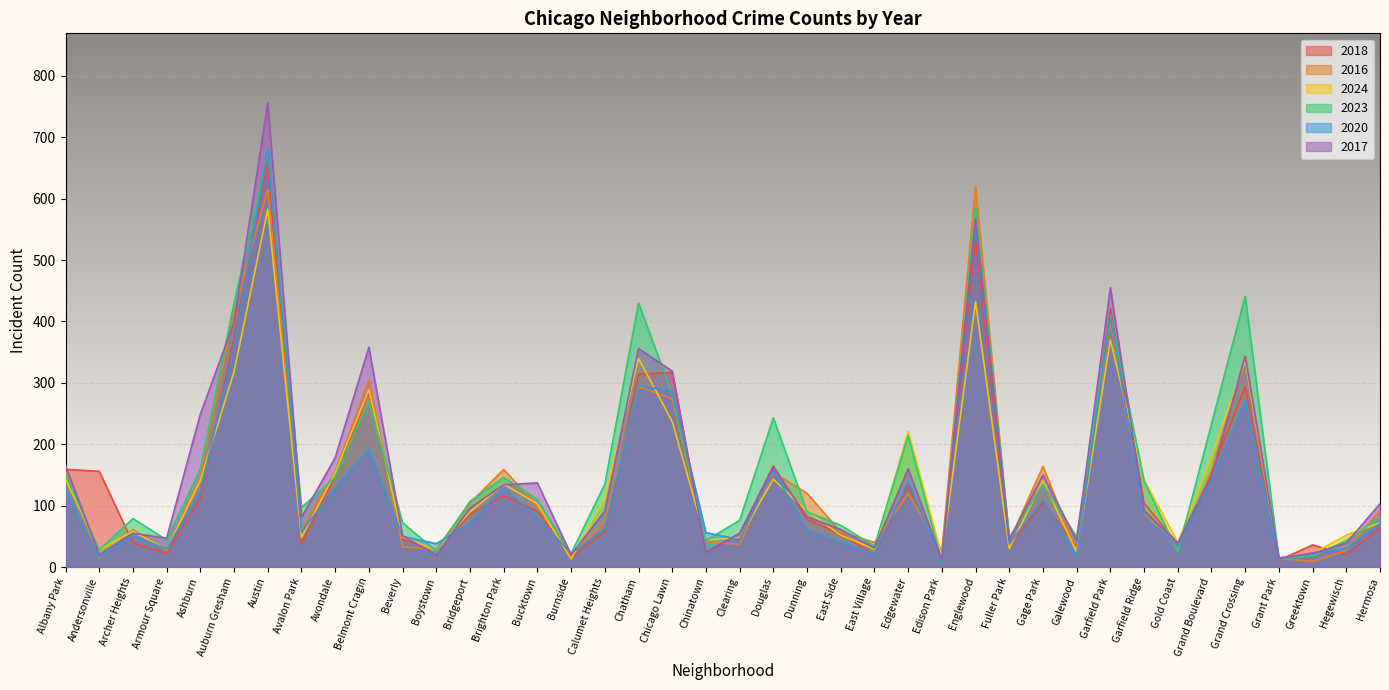

Rank the series at Gold Coast from highest to lowest value.

2024, 2017, 2018, 2020, 2016, 2023